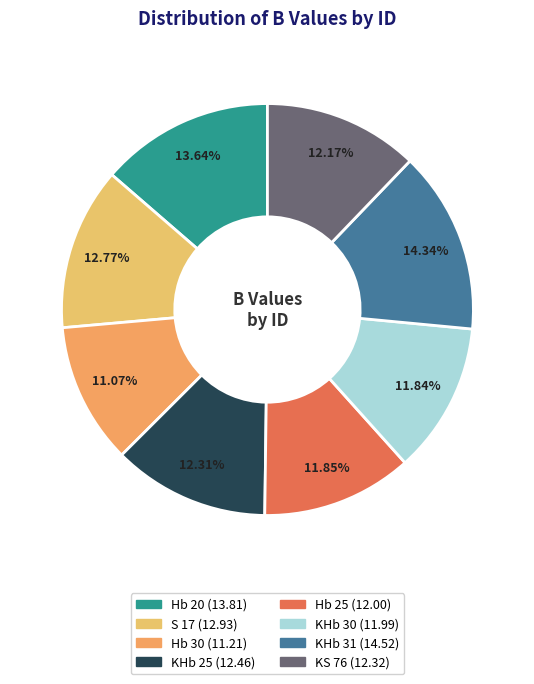

How many slices are in this pie chart?

8